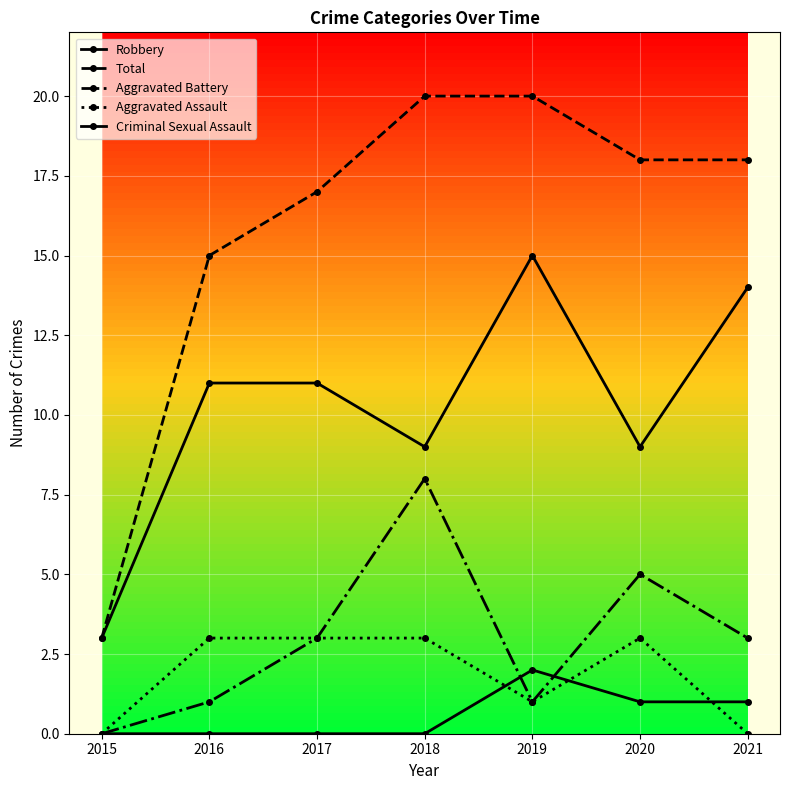

List the series in order of their peak value, lowest first.

Criminal Sexual Assault, Aggravated Assault, Aggravated Battery, Robbery, Total